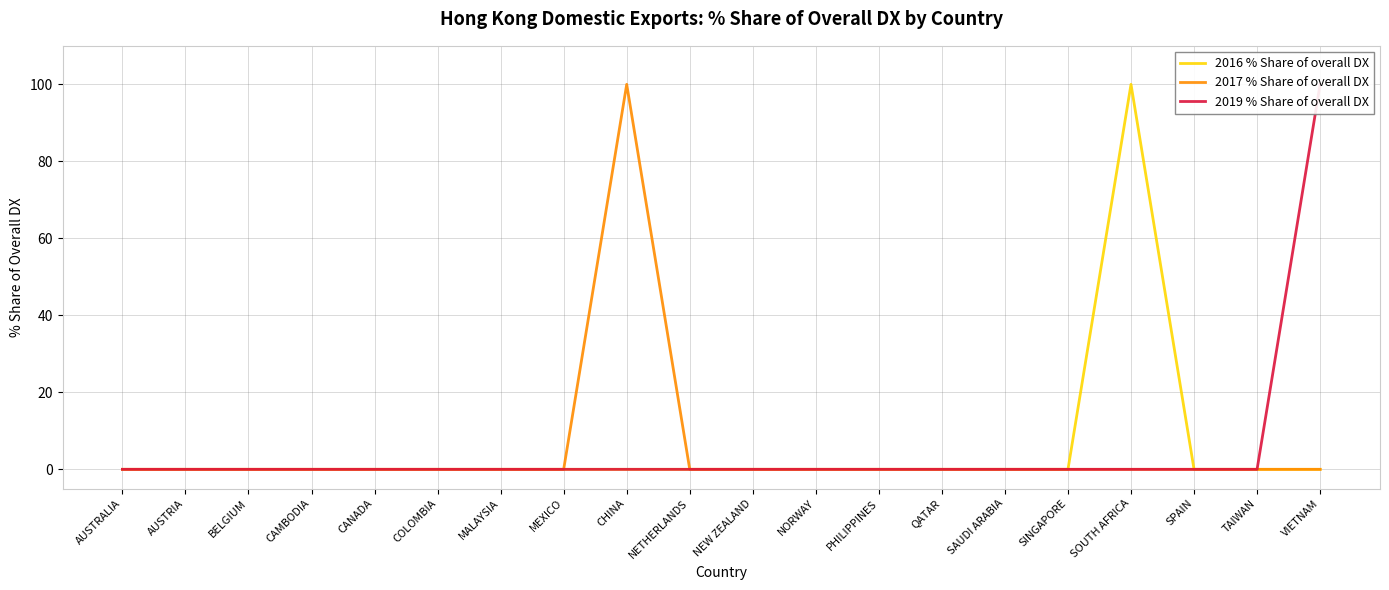

True or false: 2017 % Share of overall DX and 2016 % Share of overall DX cross at least once.

False